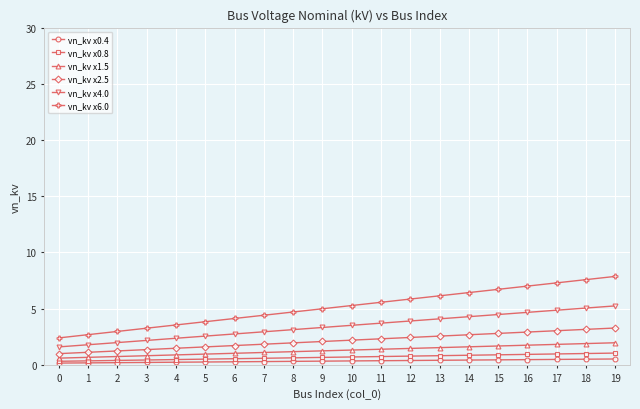

What is the difference between the highest and lowest values at 7?

4.1